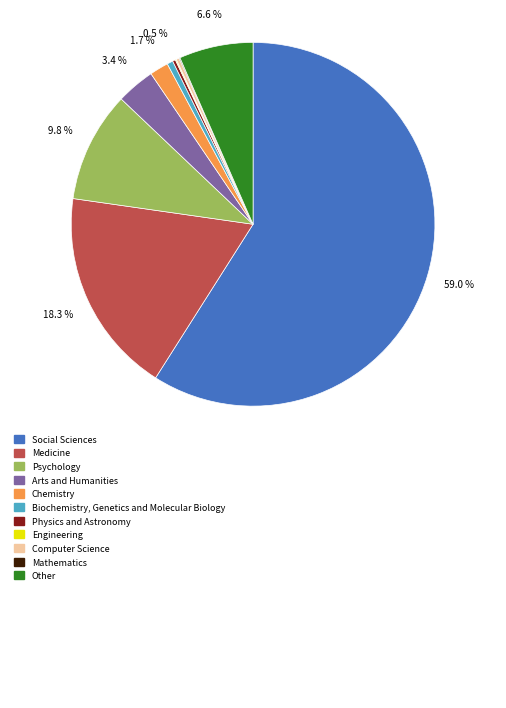

Is there a majority slice in this chart?

Yes